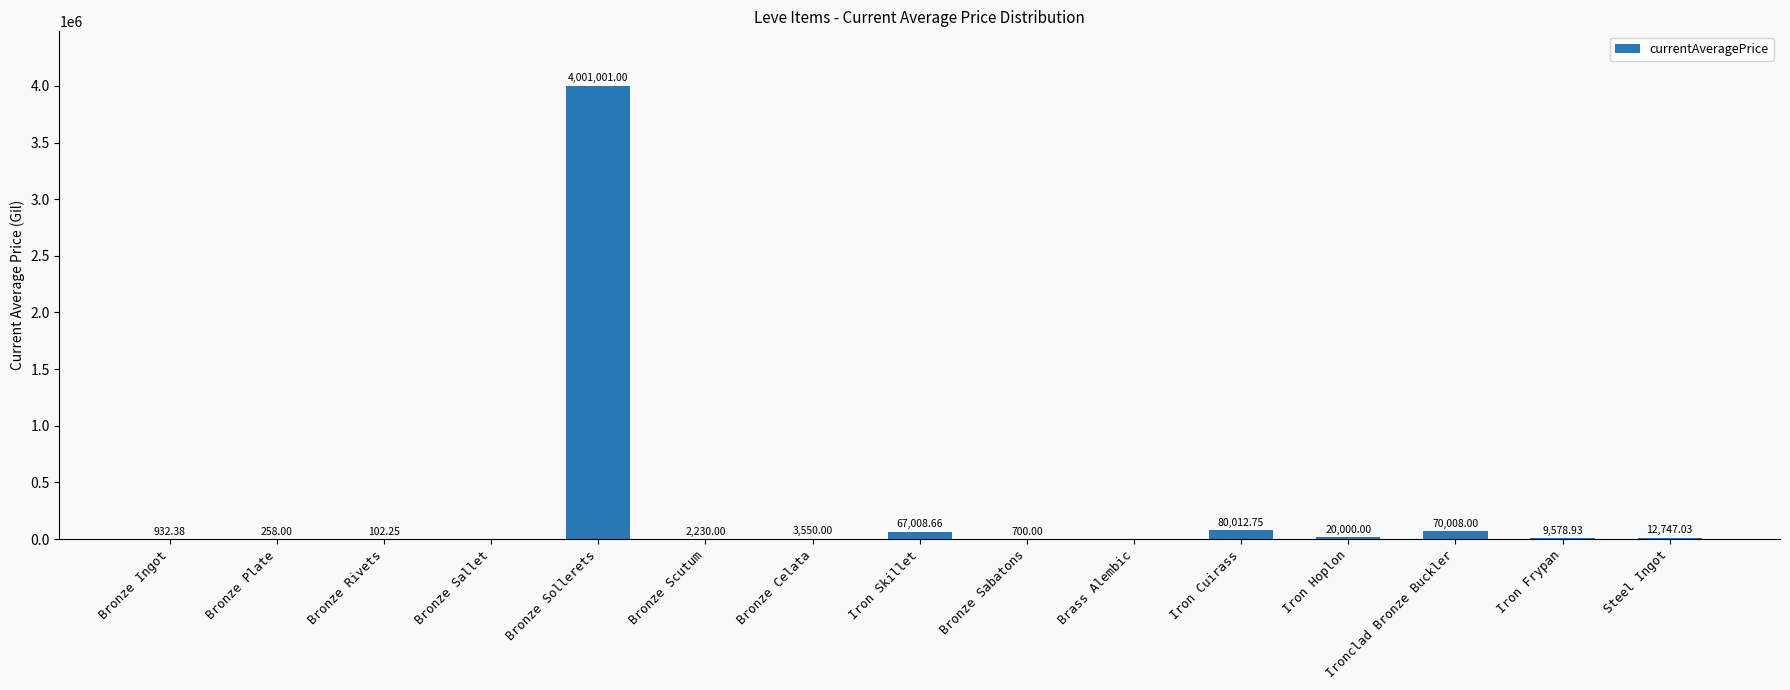

What is the change in value from Bronze Sollerets to Brass Alembic?

-4001001.0